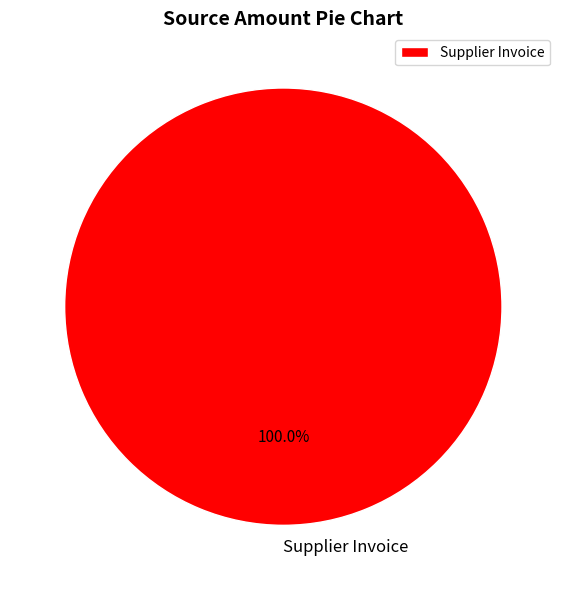

How many segments does this pie chart have?

1